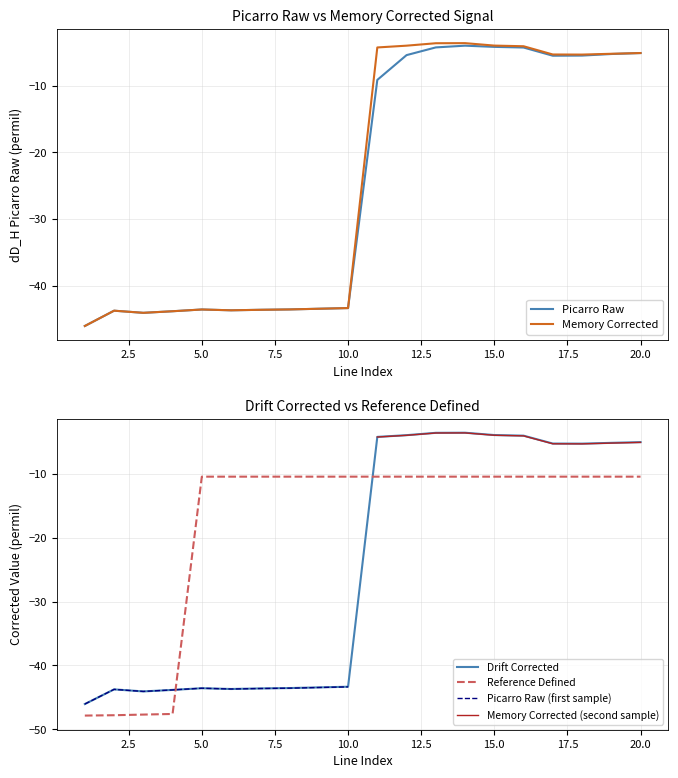

What is the difference between the highest and lowest values at 16?

6.4